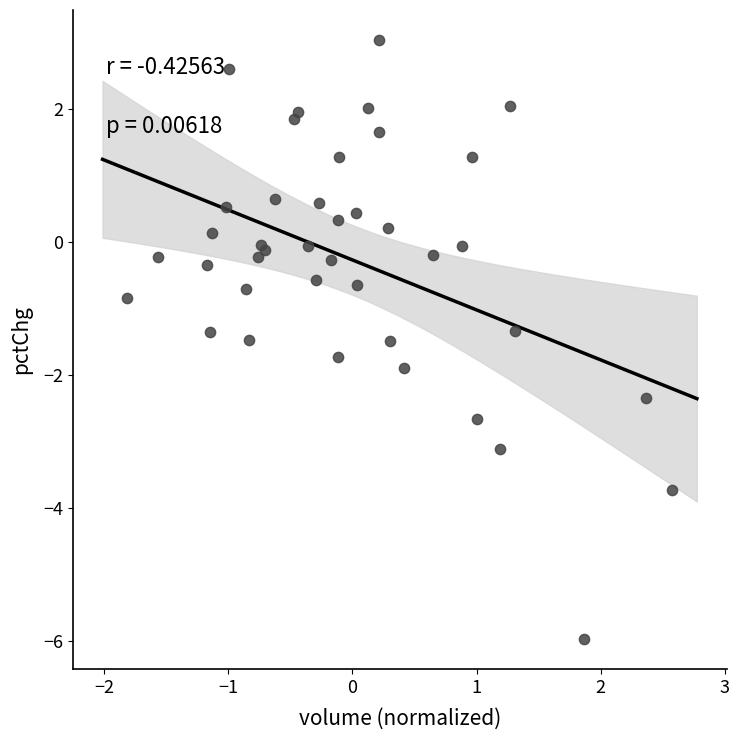

What Y value in the scatter plot is closest to -1?

-0.8